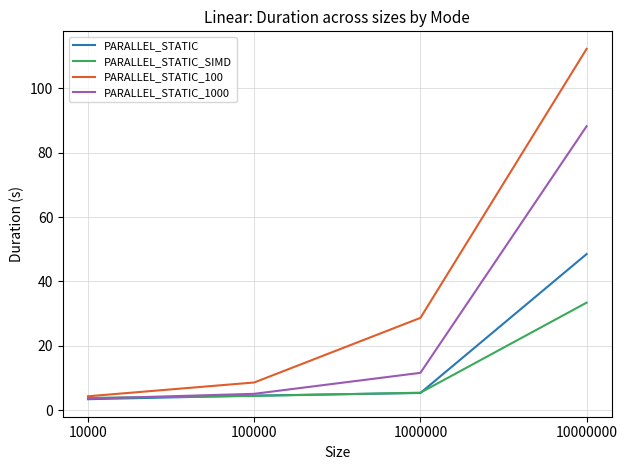

At which label is PARALLEL_STATIC_1000 closest to 45?

1000000